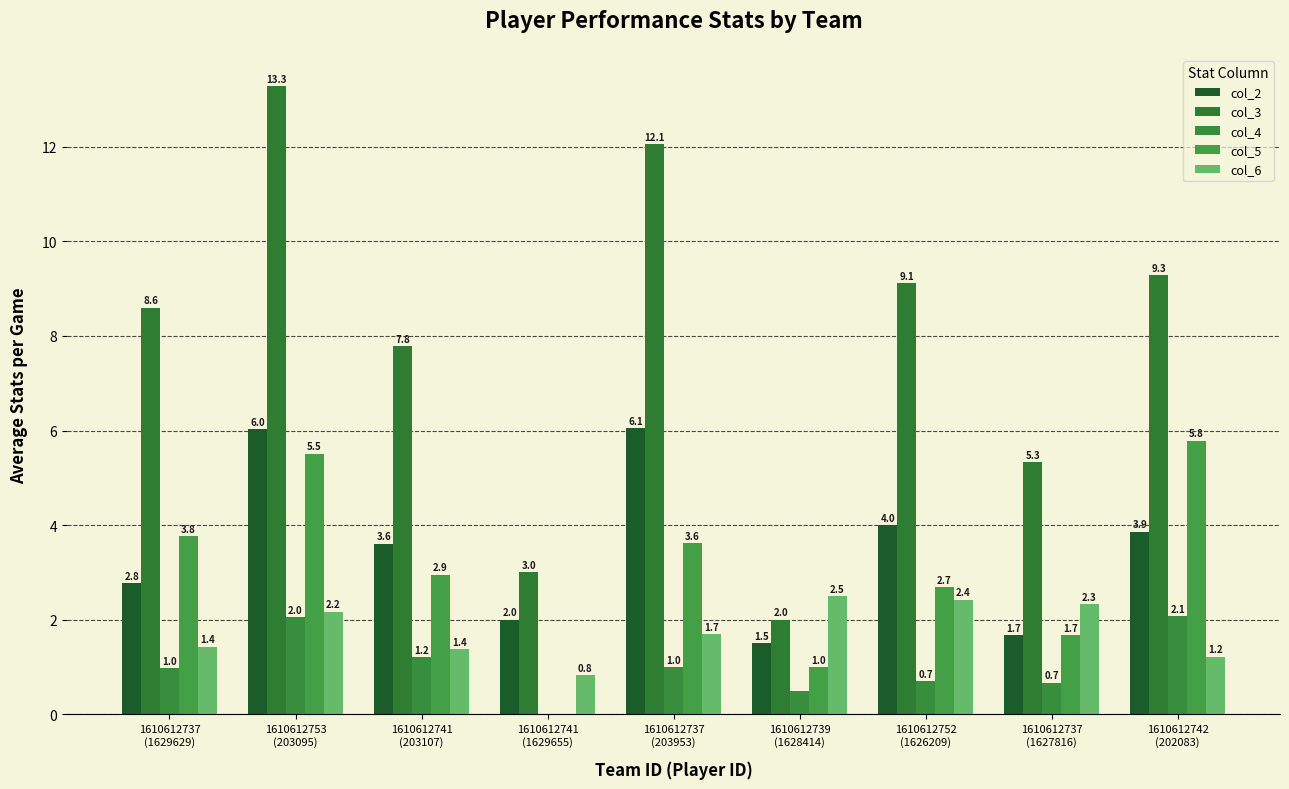

Which series has the widest spread of values?

col_3